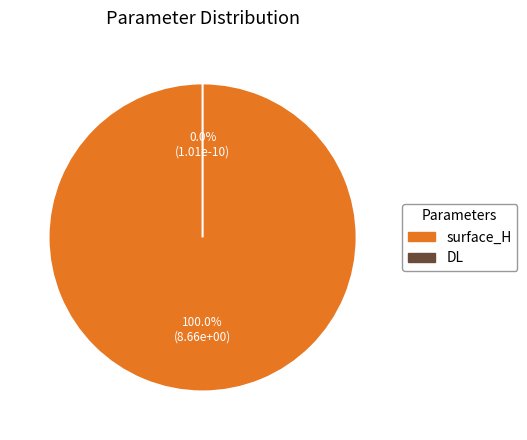

Rank the categories by value from lowest to highest.

DL, surface_H